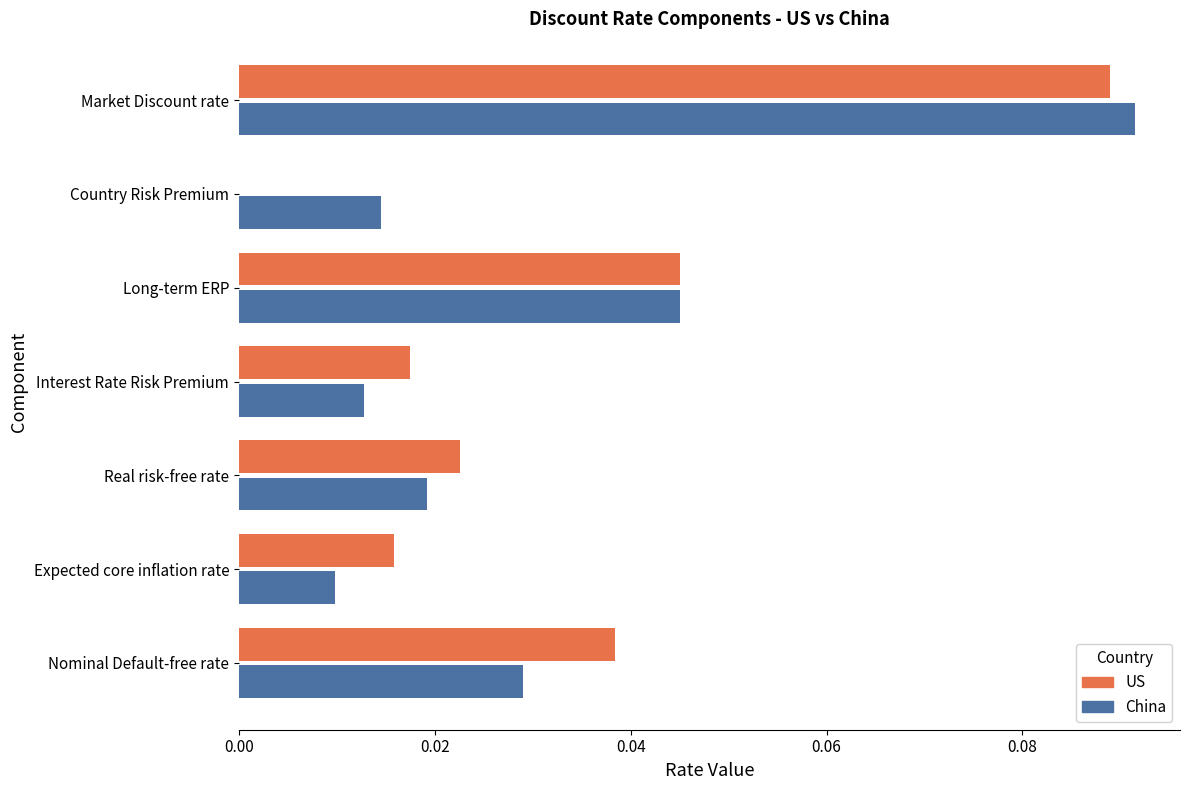

At which label does China reach its peak?

Market Discount rate